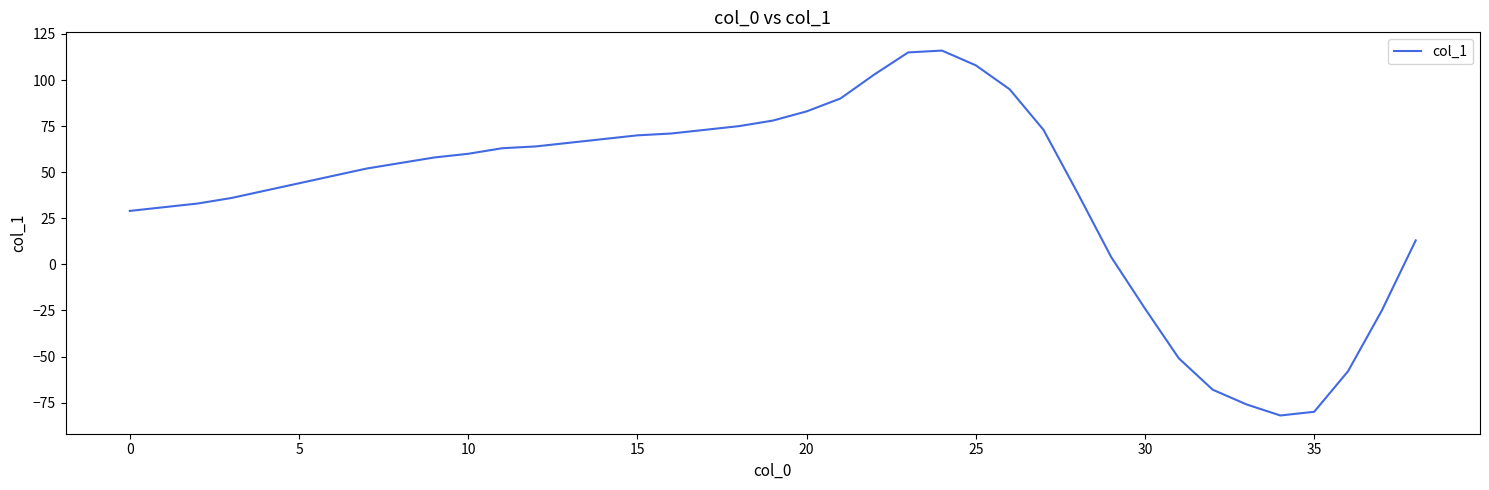

What is the minimum value shown in the chart?

-82